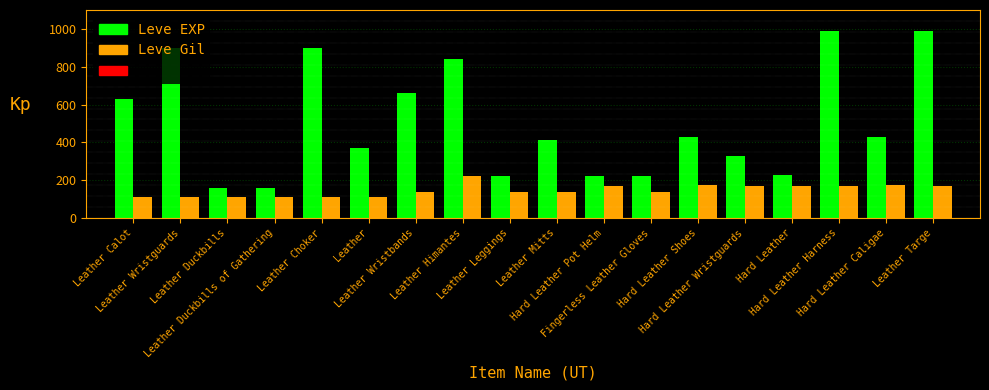

Count the number of categories in the chart.

18